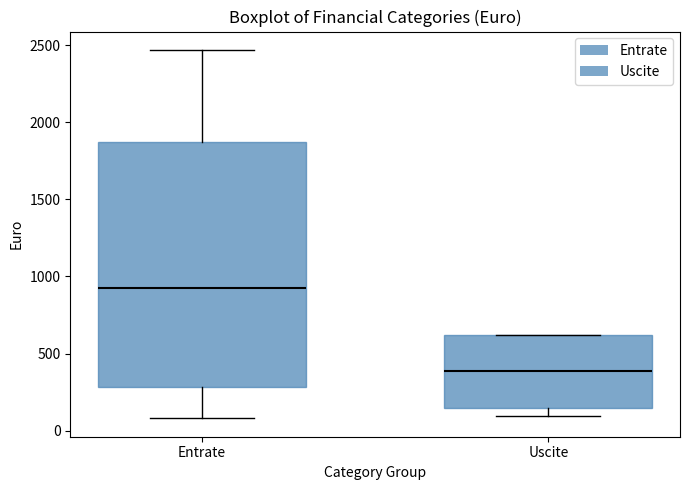

Where is the lower edge of the box for Uscite on the y-axis? The values are not printed on the chart, so give them approximately, as read against the axis.

150